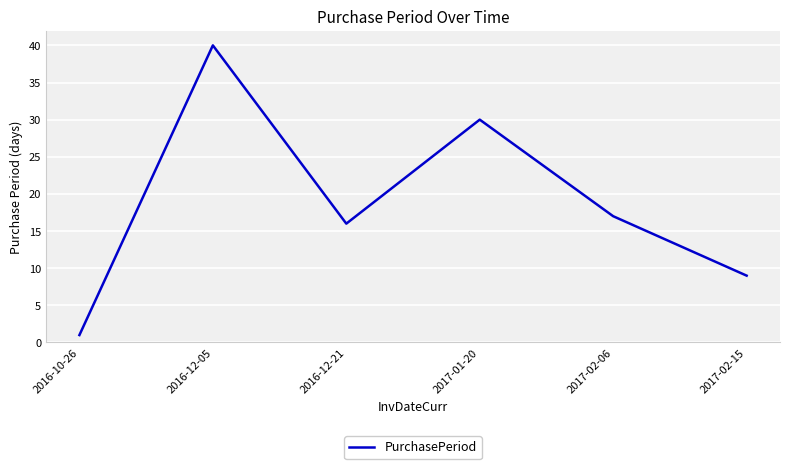

Read the value at 2017-02-15, to the nearest 5.

10